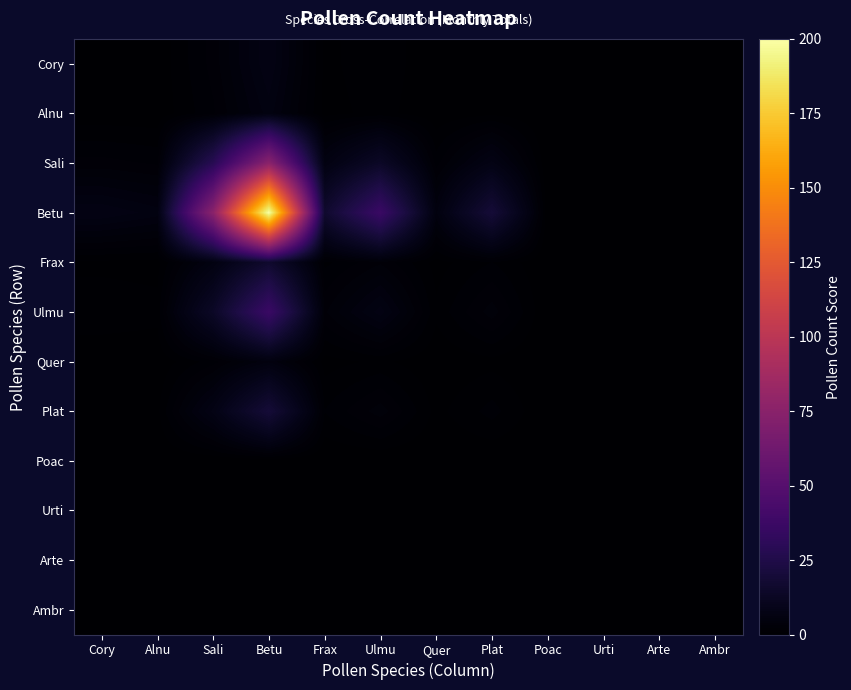

Which series changed the most between Ulmu and Poac?

Betu